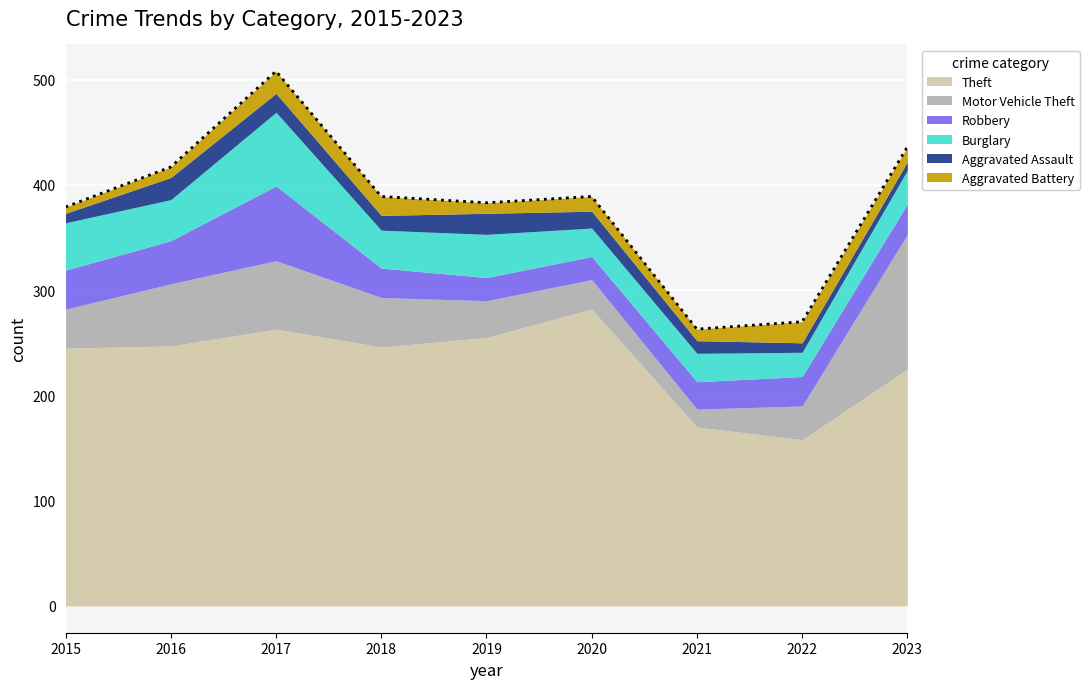

What are all the series names shown in the legend?

Theft, Motor Vehicle Theft, Robbery, Burglary, Aggravated Assault, Aggravated Battery